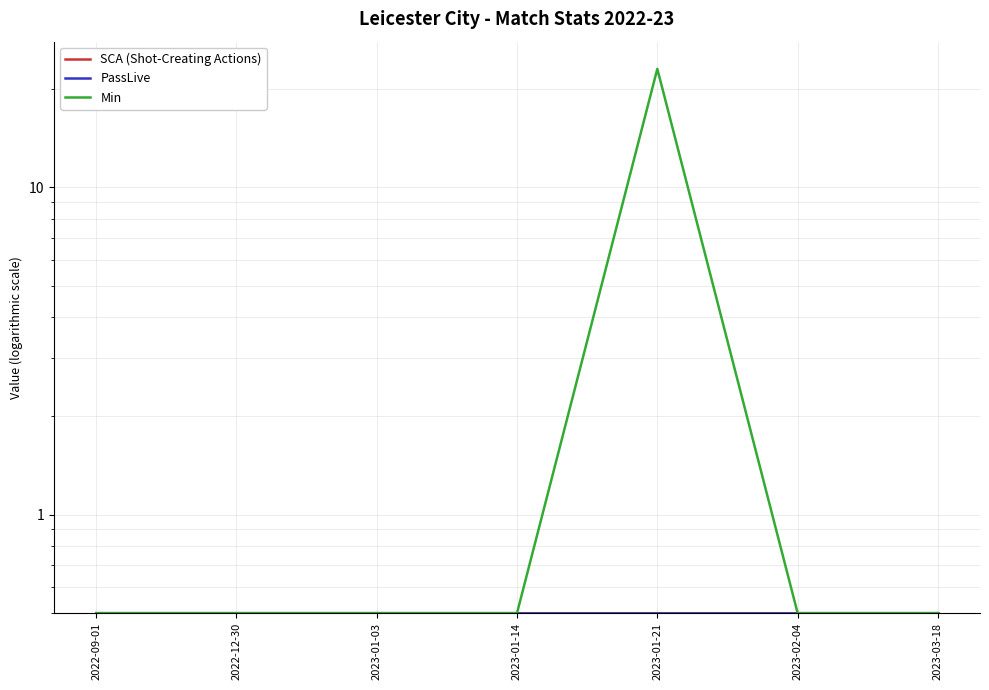

The PassLive series shows 0.5 at 2023-01-21. True or false?

True